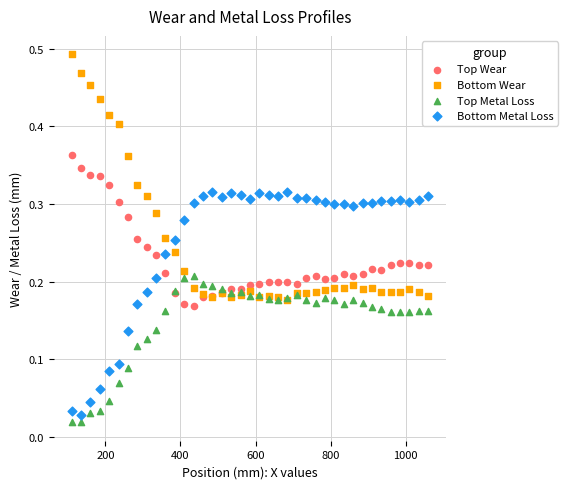

What are all the series names shown in the legend?

Top Wear, Bottom Wear, Top Metal Loss, Bottom Metal Loss